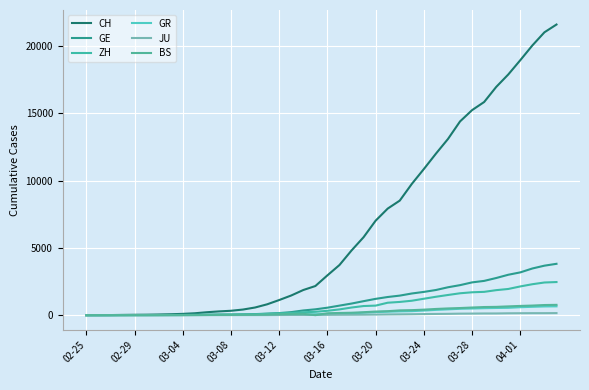

What is the average value of the ZH series?

728